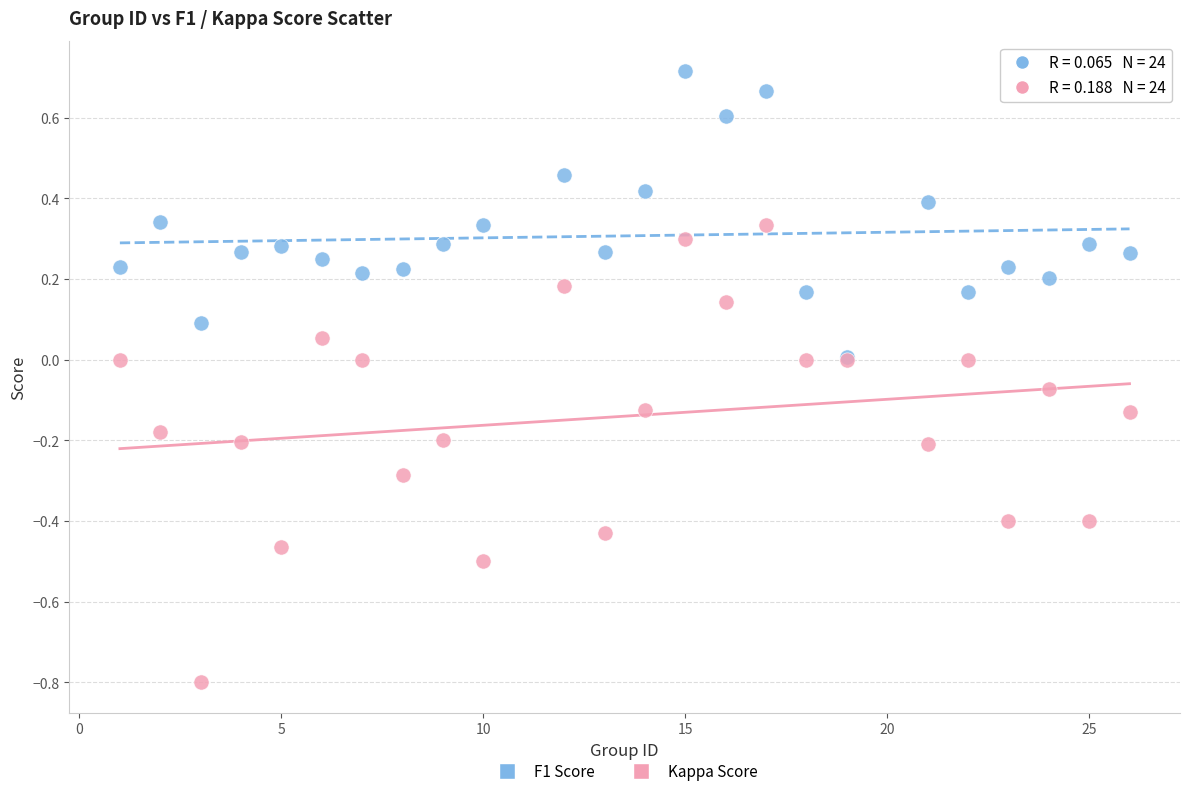

What are all the series names shown in the legend?

F1 Score, Kappa Score